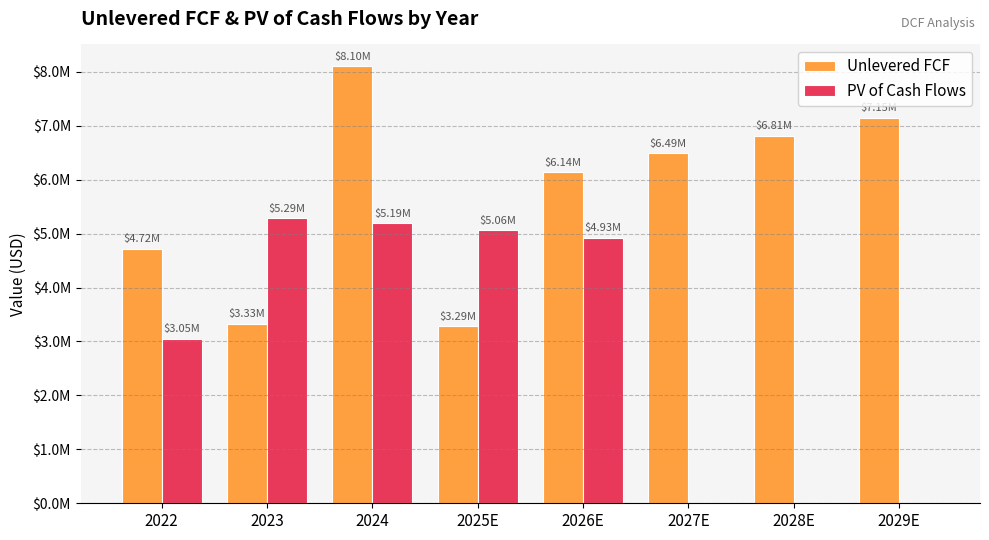

At which label does PV of Cash Flows reach its peak?

2023